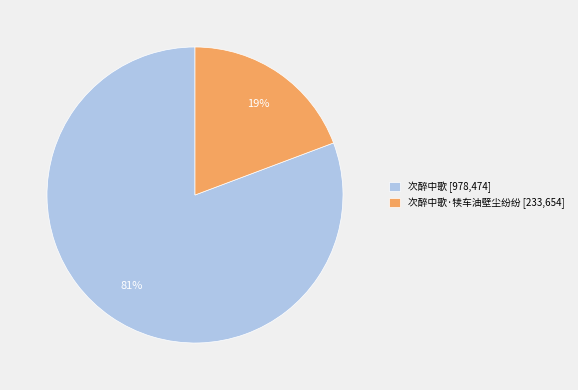

To the nearest percent, what portion does 次醉中歌·犊车油壁尘纷纷 [233,654] represent?

19%